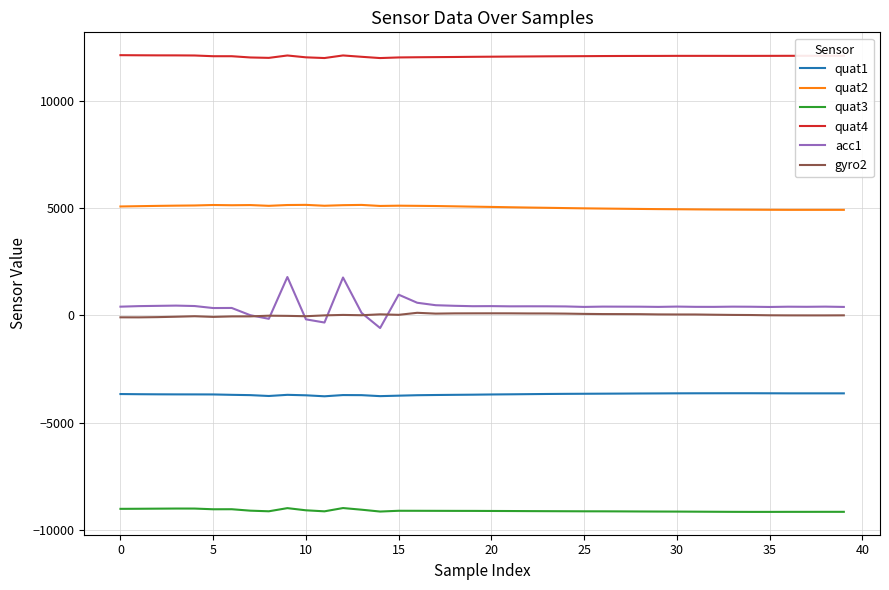

Rank the series by their maximum value, from highest to lowest.

quat4, quat2, acc1, gyro2, quat1, quat3